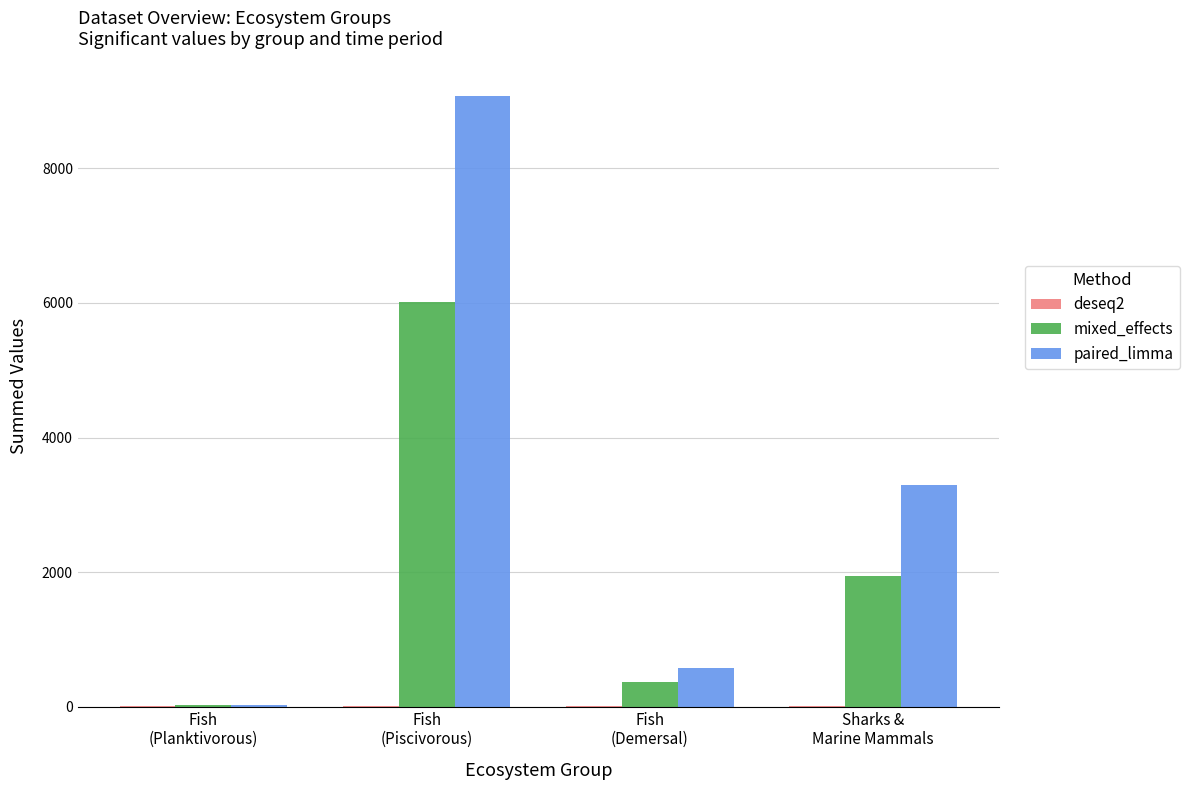

Are the bars horizontal?

No